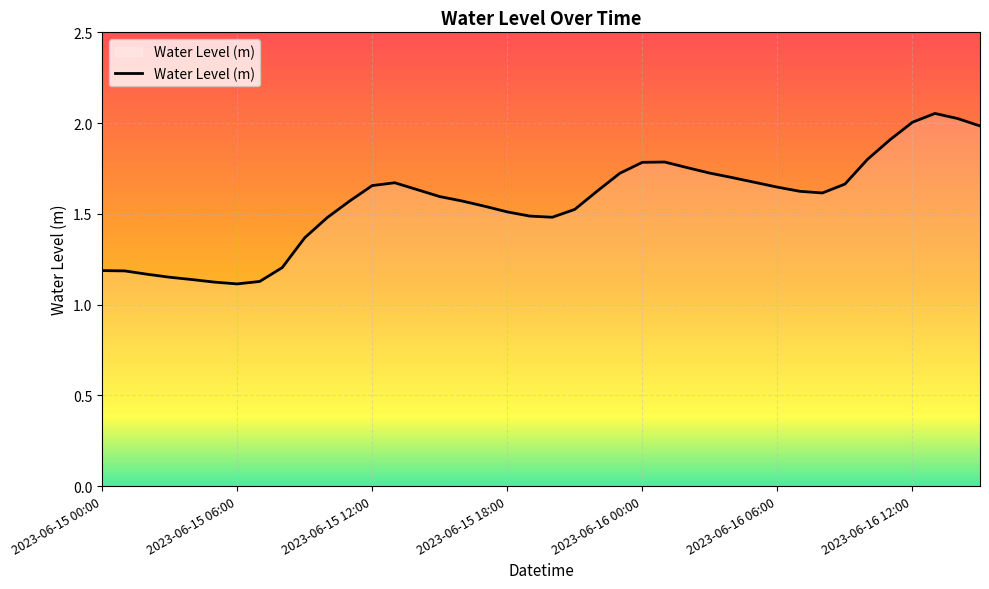

How many lines are shown in the chart?

1